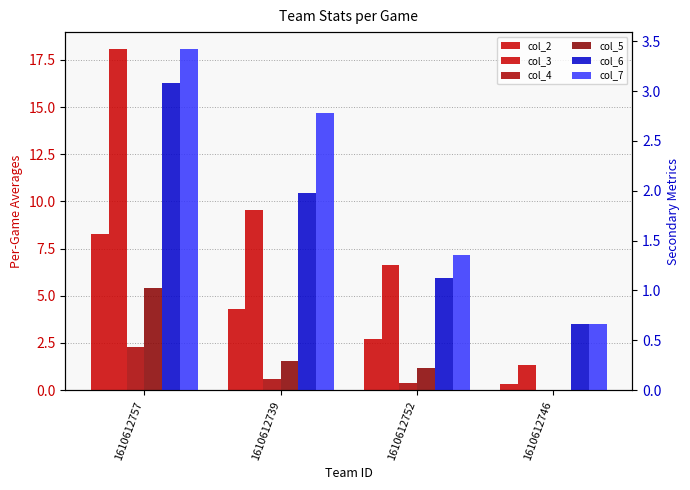

Are the bars grouped side by side (vs. stacked)?

Yes